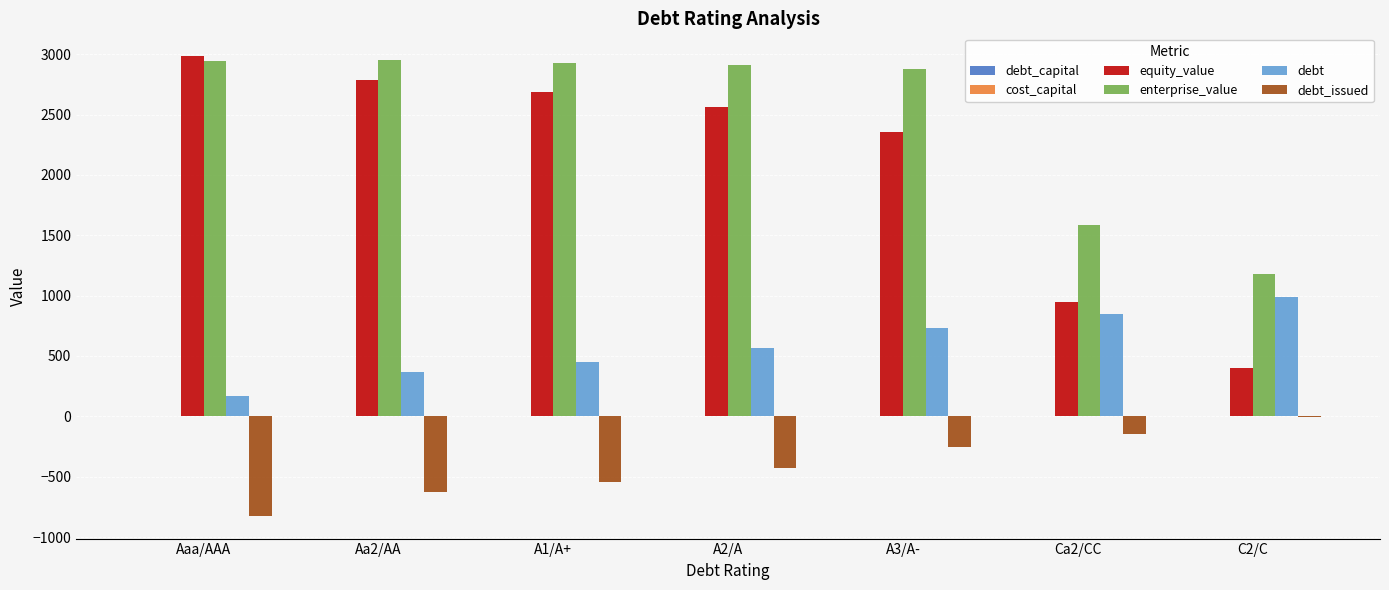

What is the sum of all equity_value values?

14713.6